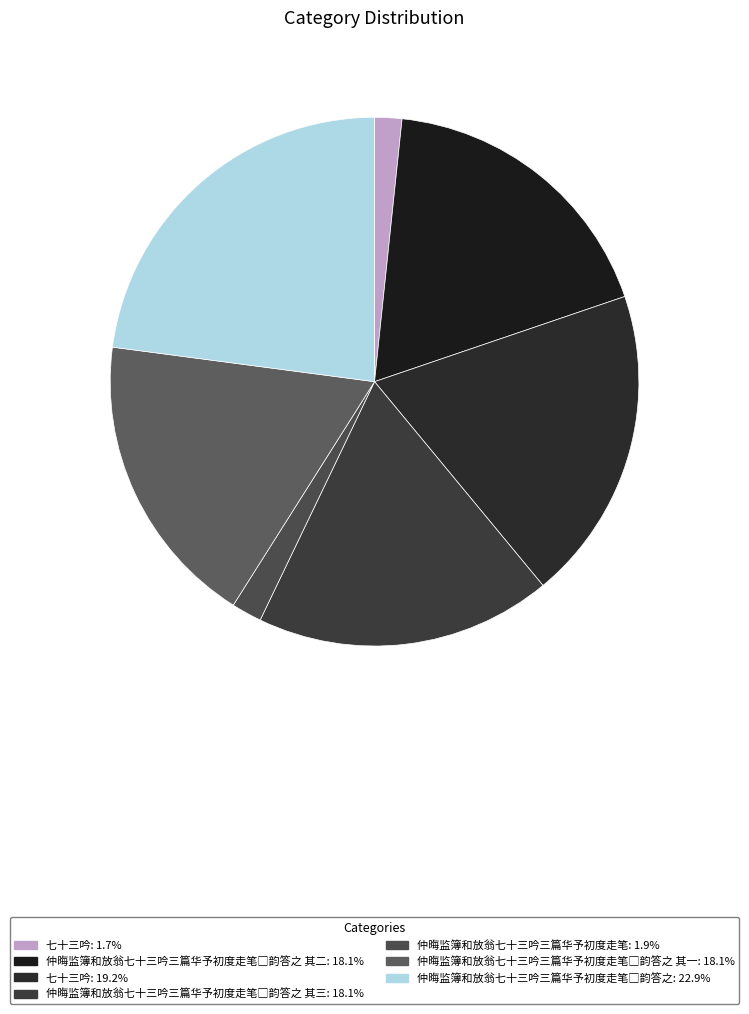

Count the number of slices in the pie.

7